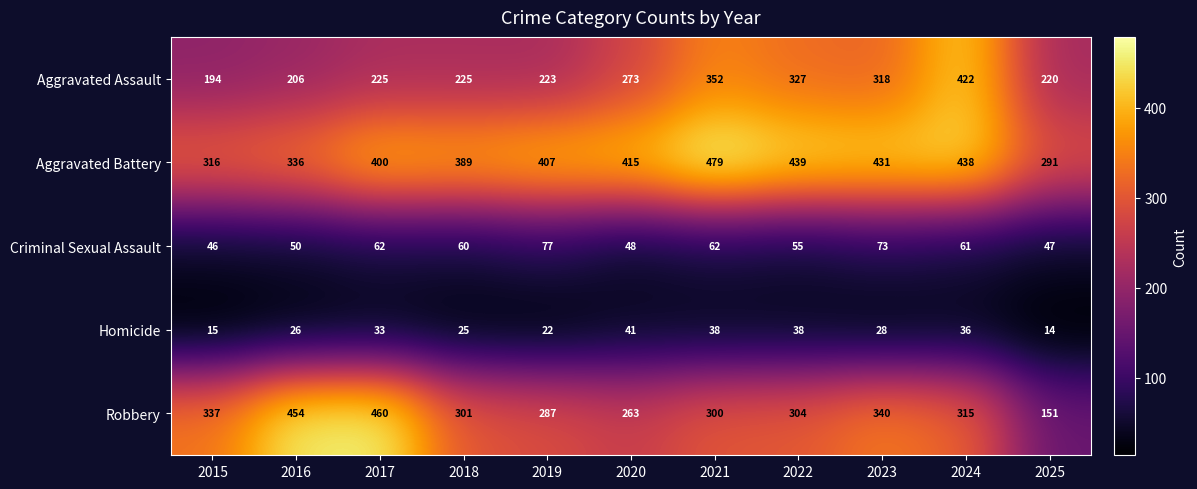

The Aggravated Assault series shows 70 at 2020. True or false?

False